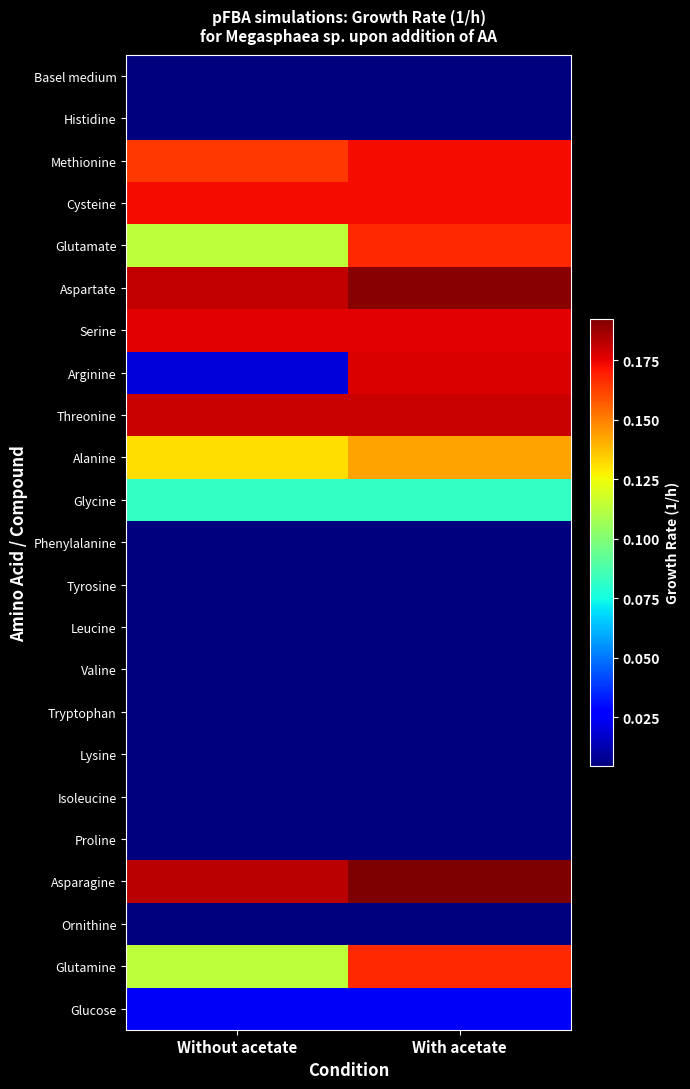

How many data points does each series have?

2